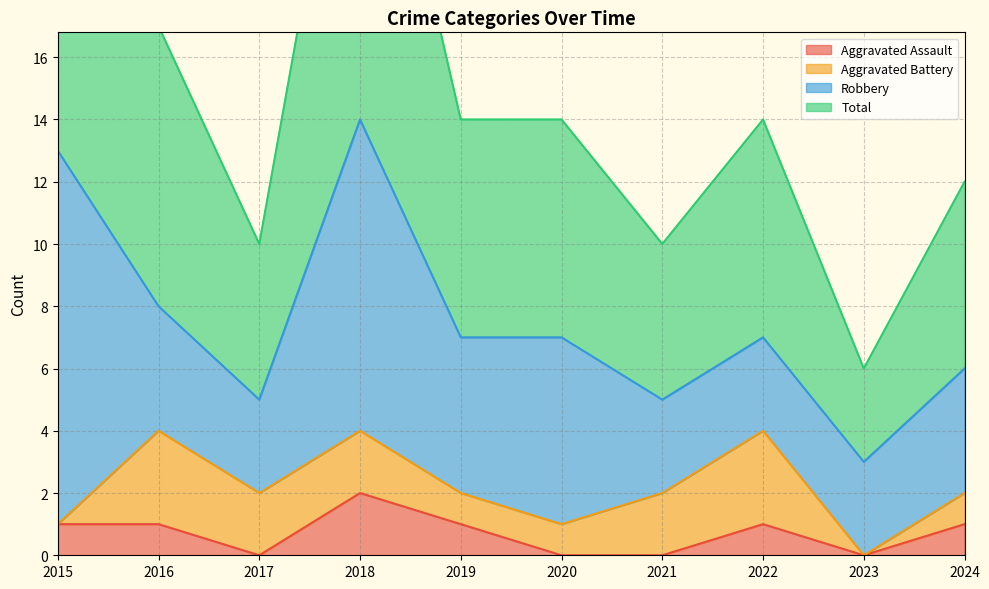

Is it true that Aggravated Assault equals 2 at 2022?

False